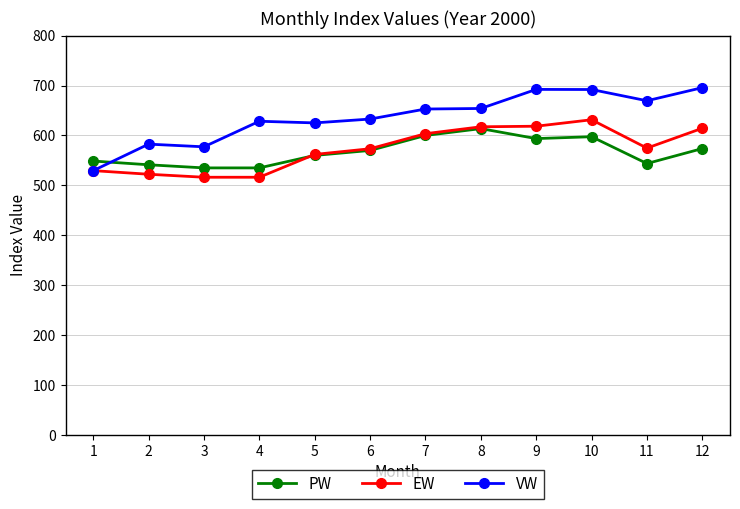

What is the value of the EW point at the 4th from the left?

516.2